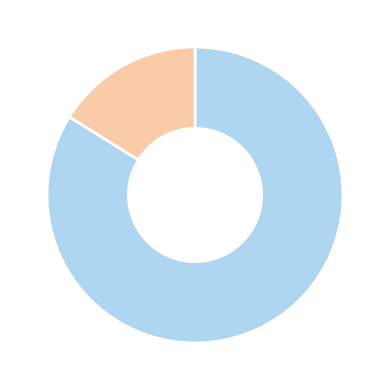

Does any single category account for the majority?

Yes